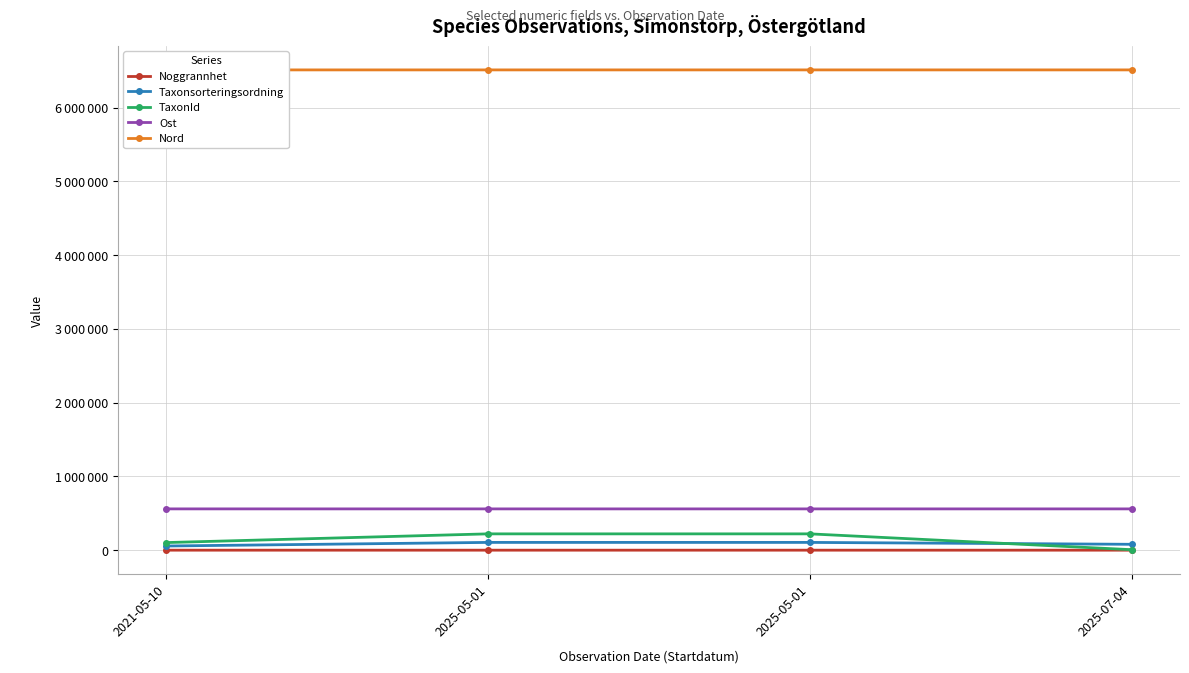

At which label is Taxonsorteringsordning closest to 80916?

2025-07-04